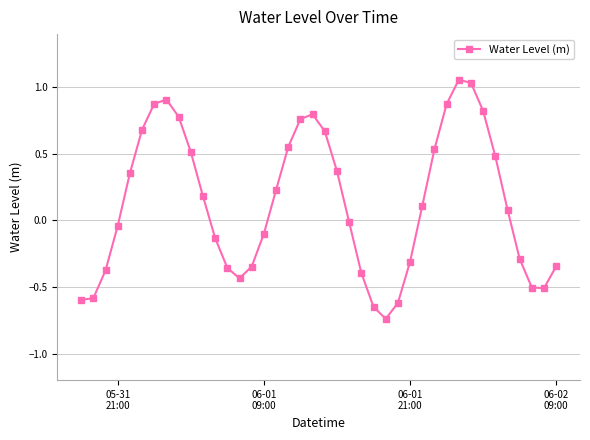

What is the sum of all values?

5.3